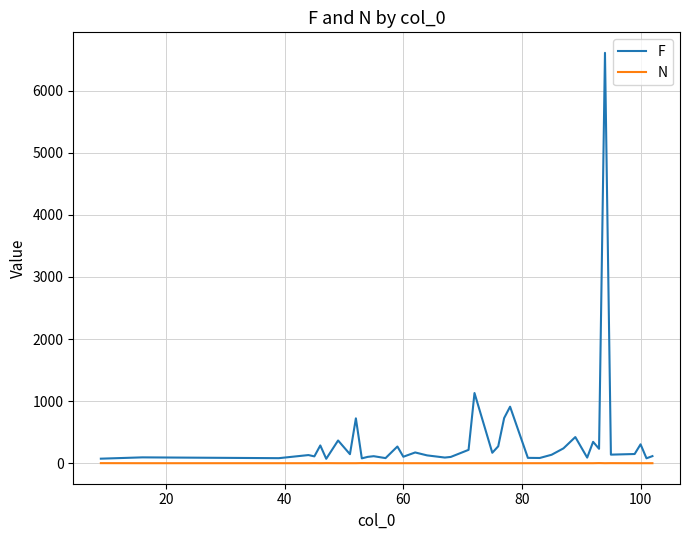

Which series has the largest range (max minus min)?

F